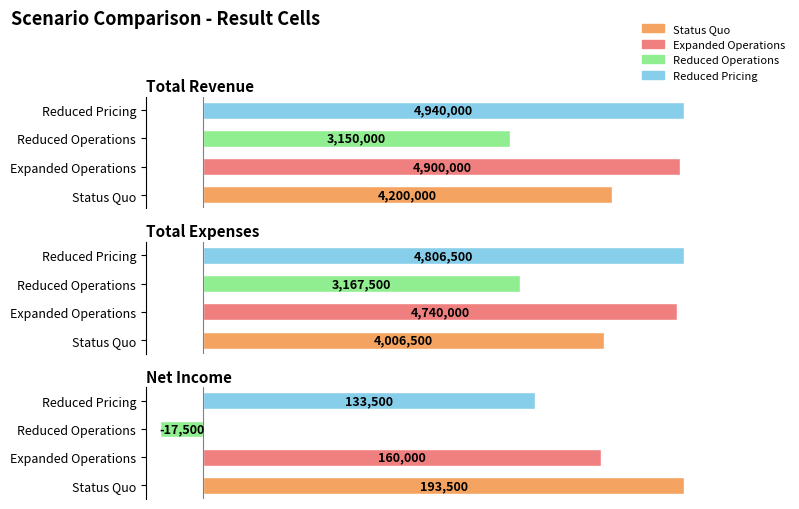

What is the difference between the second highest and second lowest values in the Total_Revenue series?

700000